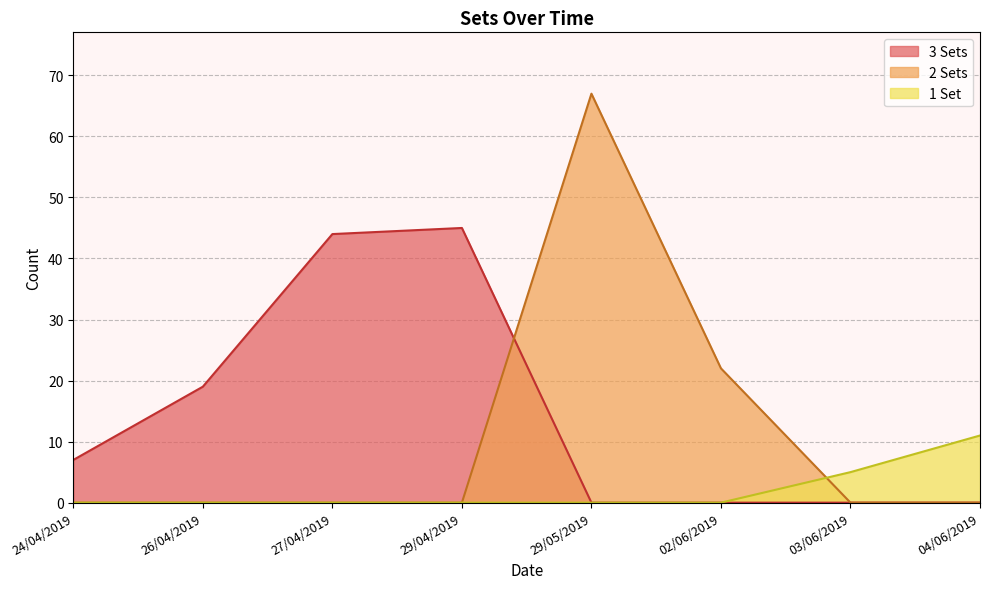

How many lines are shown in the chart?

3